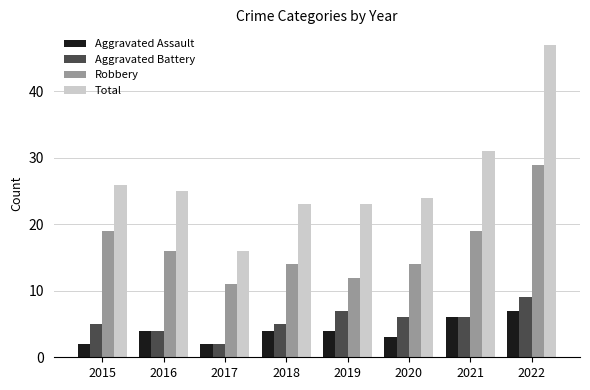

At 2019, list the series in order from largest to smallest.

Total, Robbery, Aggravated Battery, Aggravated Assault